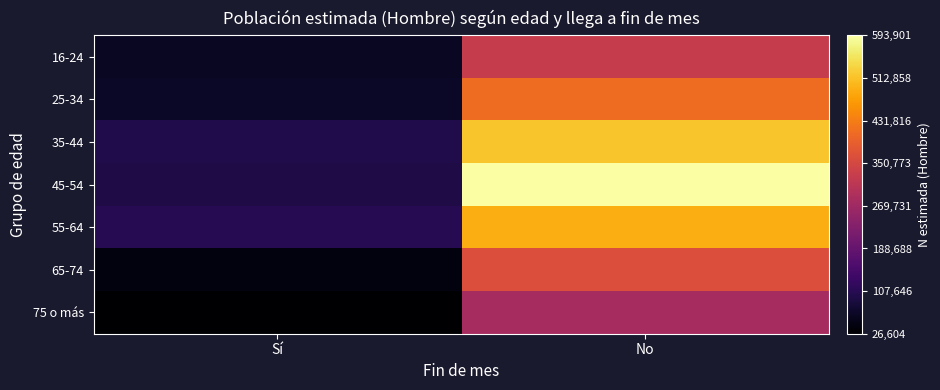

Which label corresponds to the smallest value in the chart?

Sí